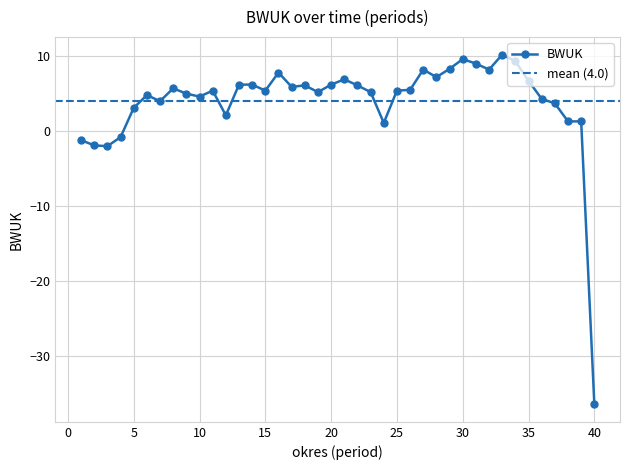

Where does the data first go above 5?

8